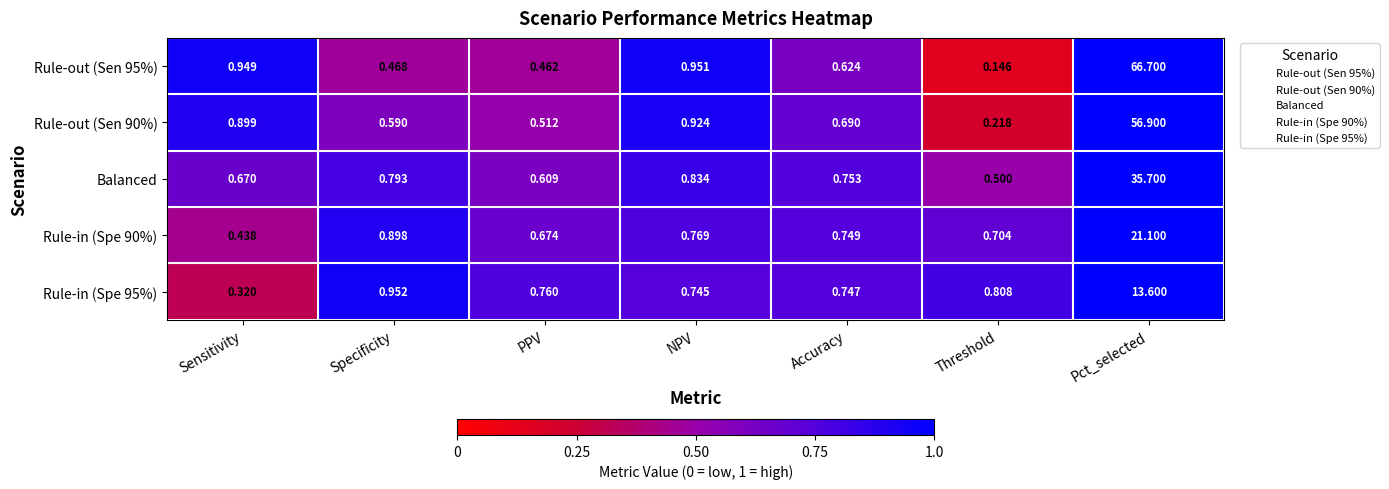

At which category is the sum across all series the highest?

Pct_selected